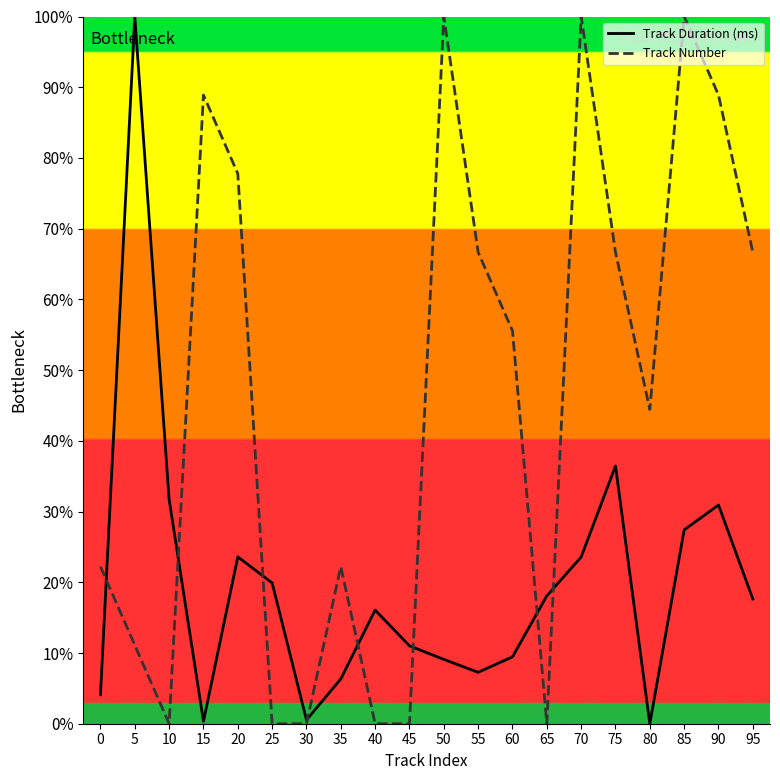

Is this an area chart (filled region under the line)?

No